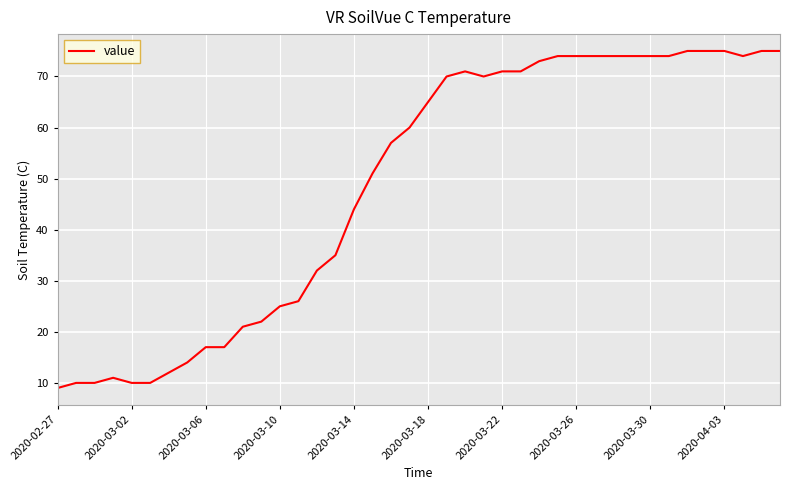

What is the minimum value shown in the chart?

9